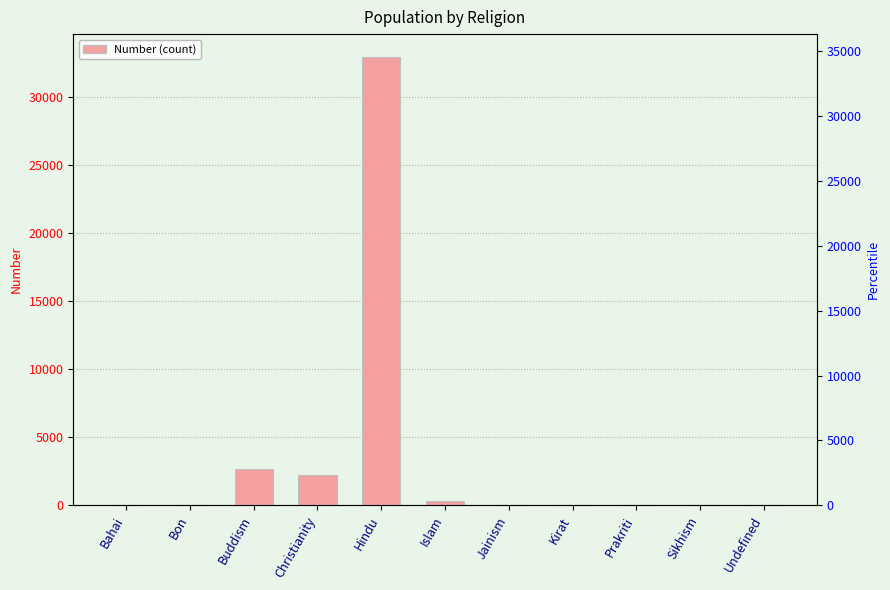

Reading left to right, what are all the values shown in this chart?

1	0	2682	2211	32993	309	0	4	2	0	42